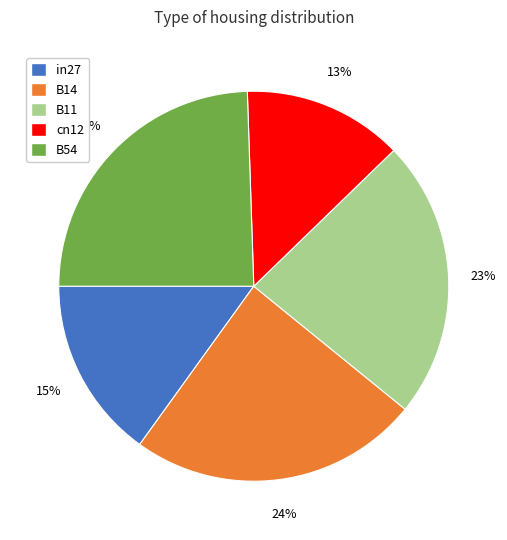

What is the ratio of the value at B11 to the value at B14?

1.0